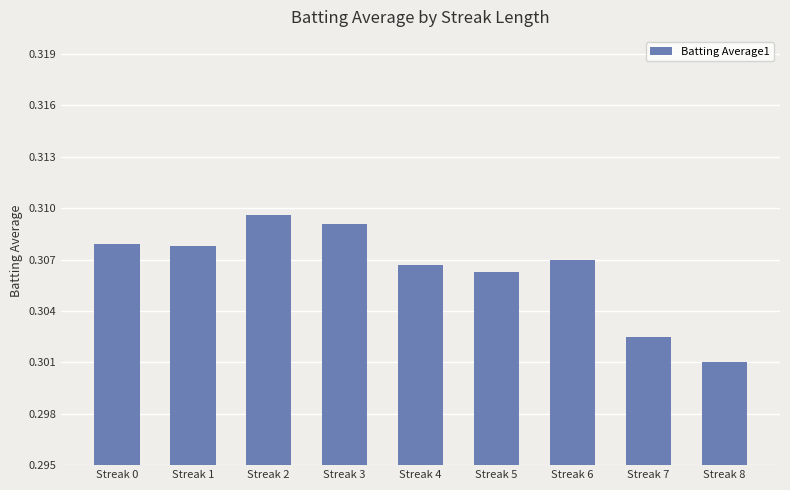

Which category has the lowest value across all series?

Streak 8